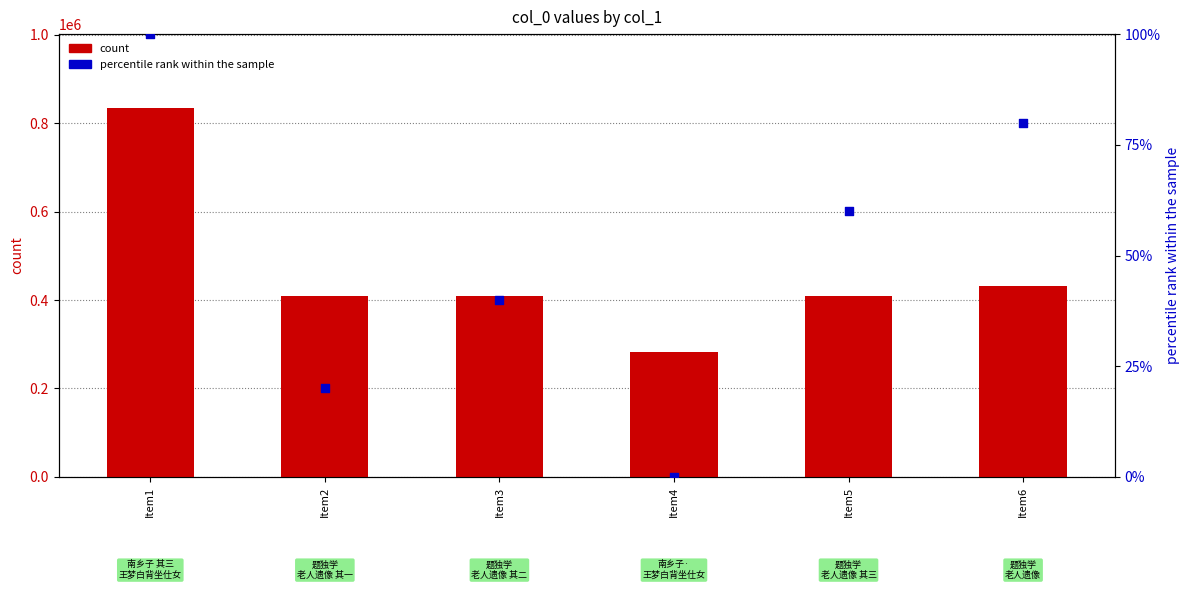

At which category is the sum across all series the highest?

Item1